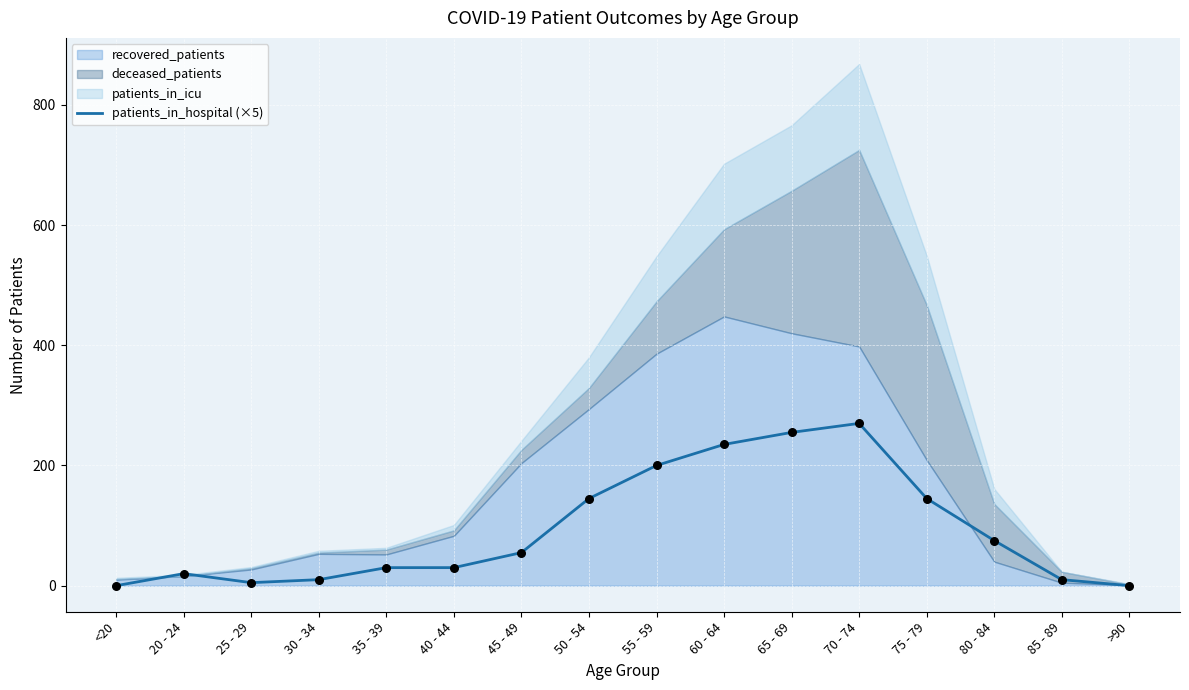

Which has a higher value, >90 or 85 - 89?

85 - 89